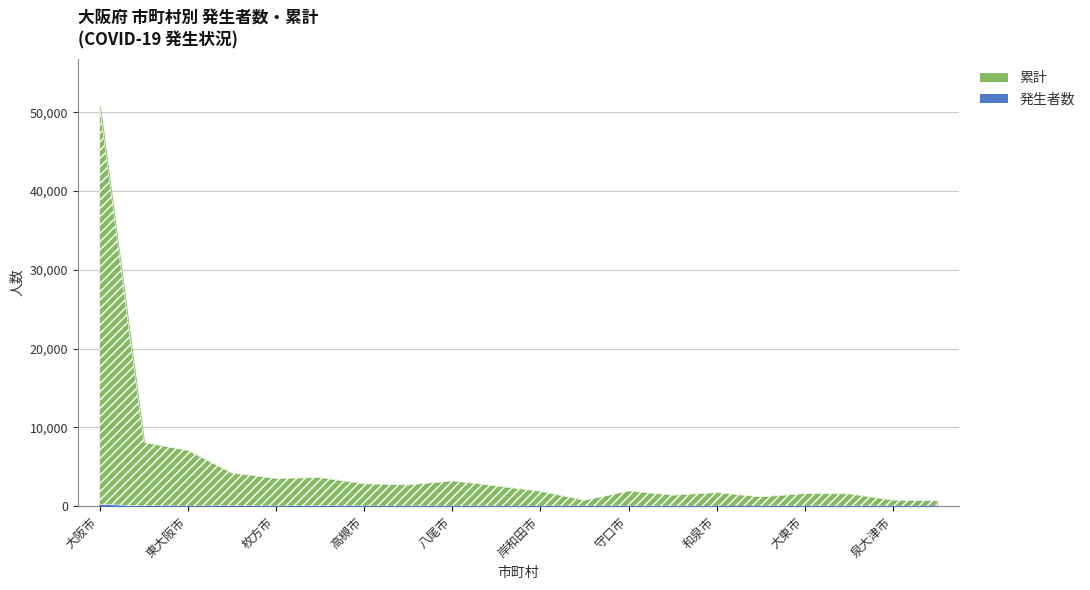

True or false: 発生者数 and 累計 cross at least once.

False